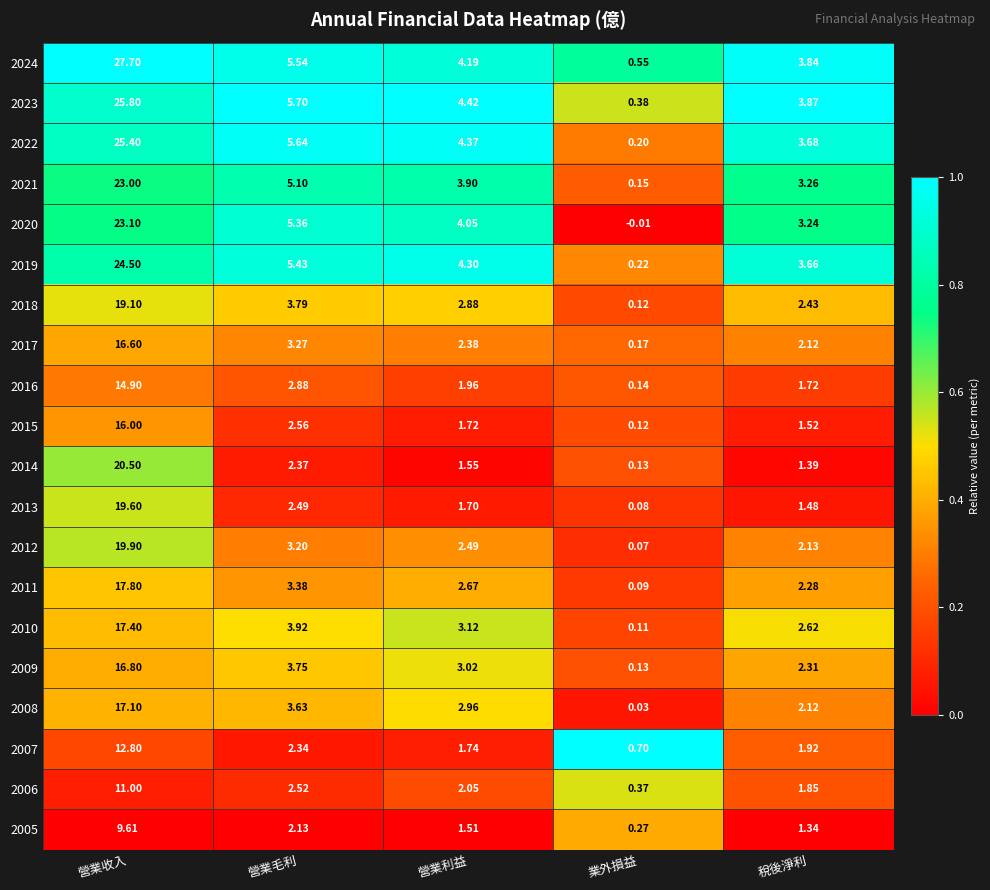

At which category does the chart reach its minimum across all series?

業外損益